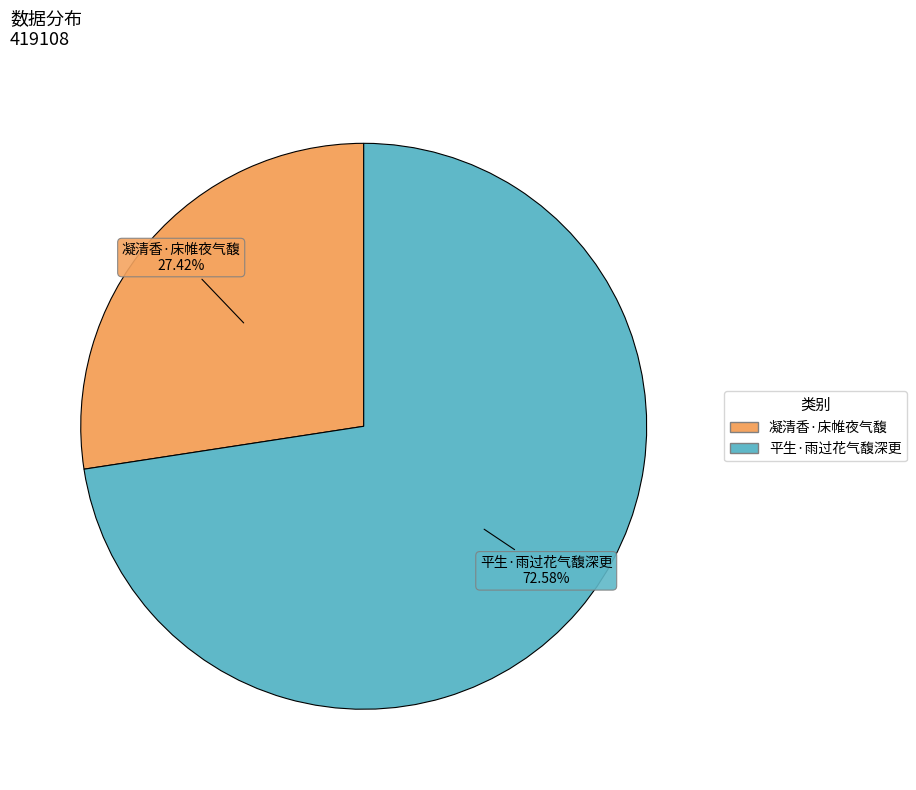

How much of the chart is everything except 平生·雨过花气馥深更?

27.4%